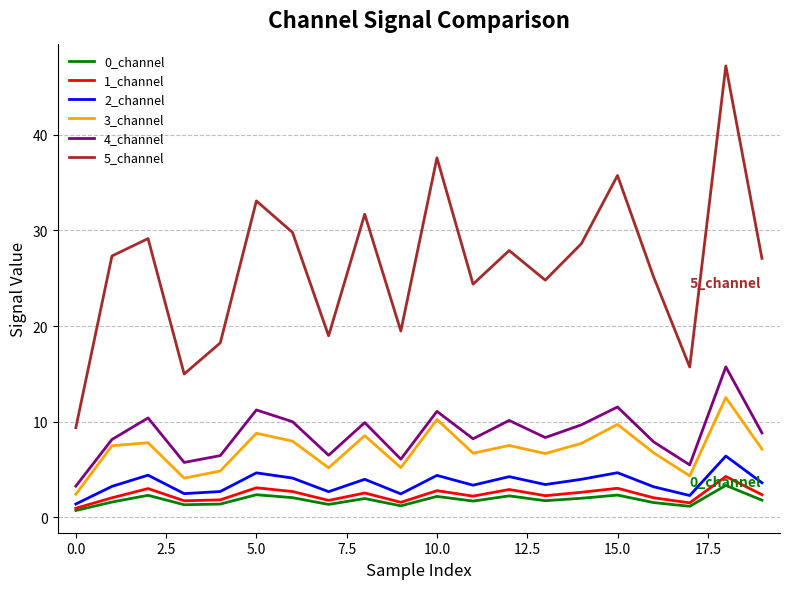

Which series has the largest range (max minus min)?

5_channel